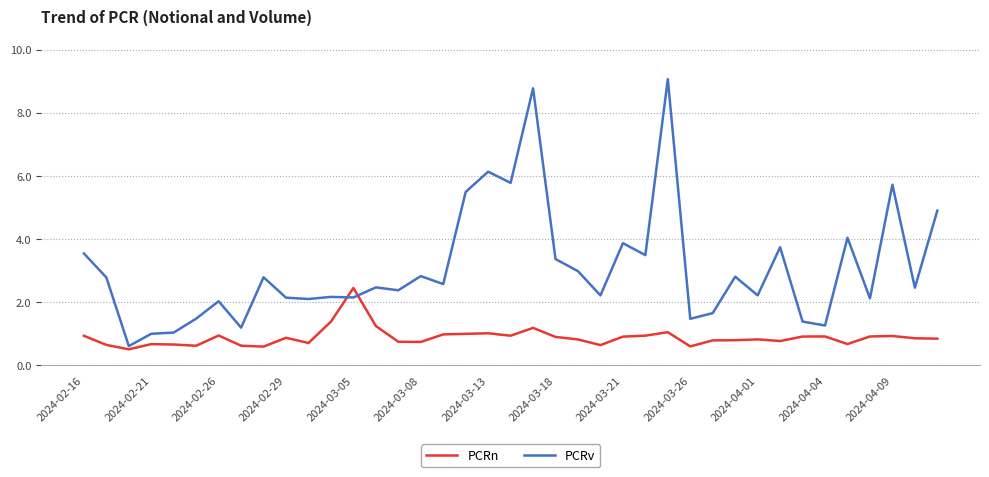

How many categories are shown in the chart?

39